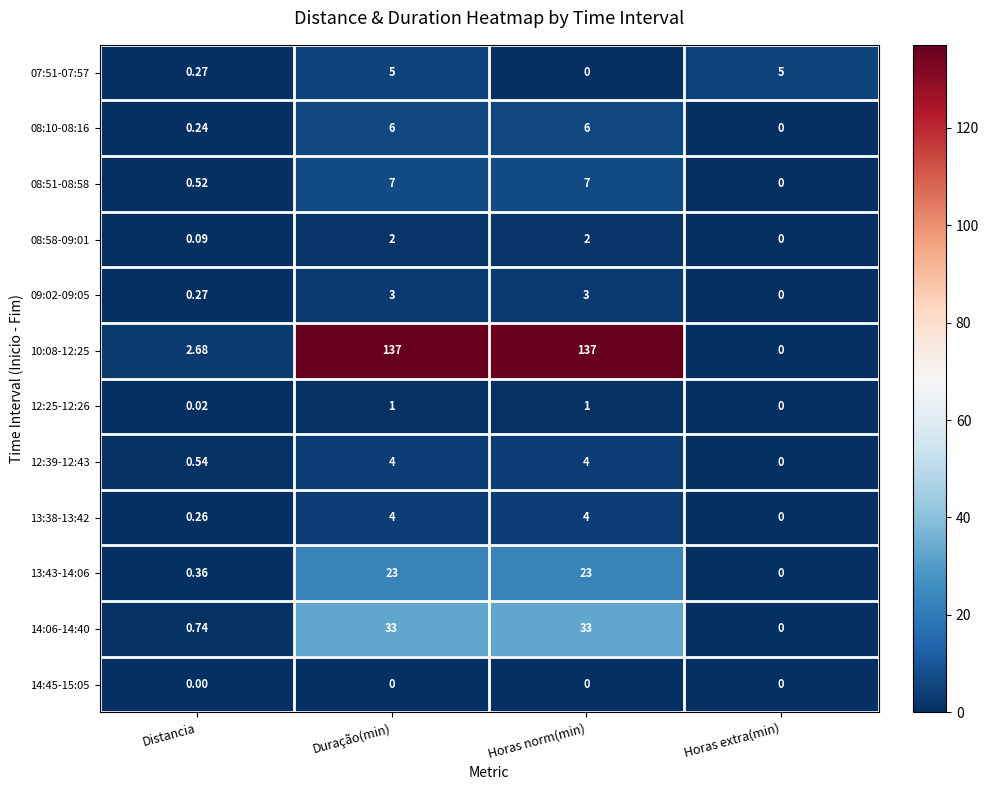

At which label is 10:08-12:25 closest to 68?

Distancia